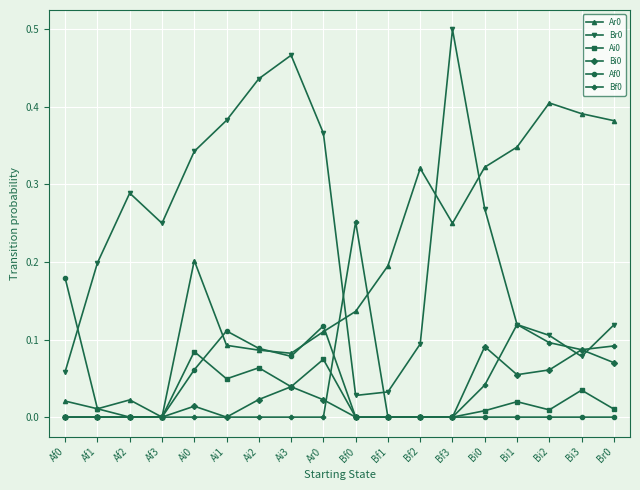

Which label corresponds to the largest value in the chart?

Bf3